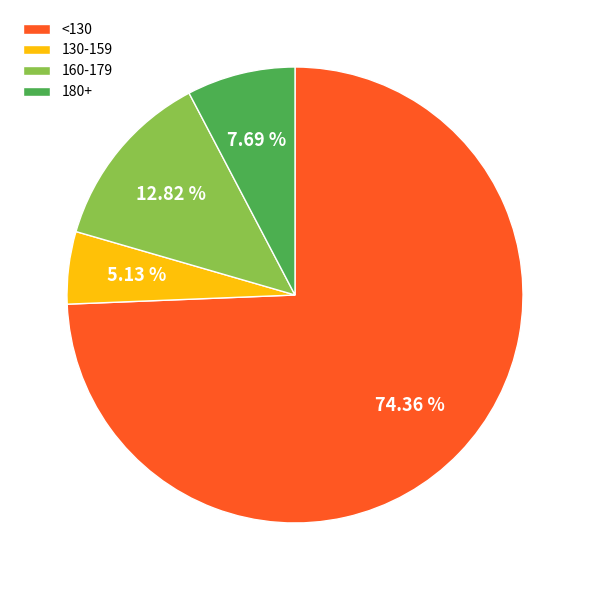

Is there any slice that represents more than half of the pie?

Yes